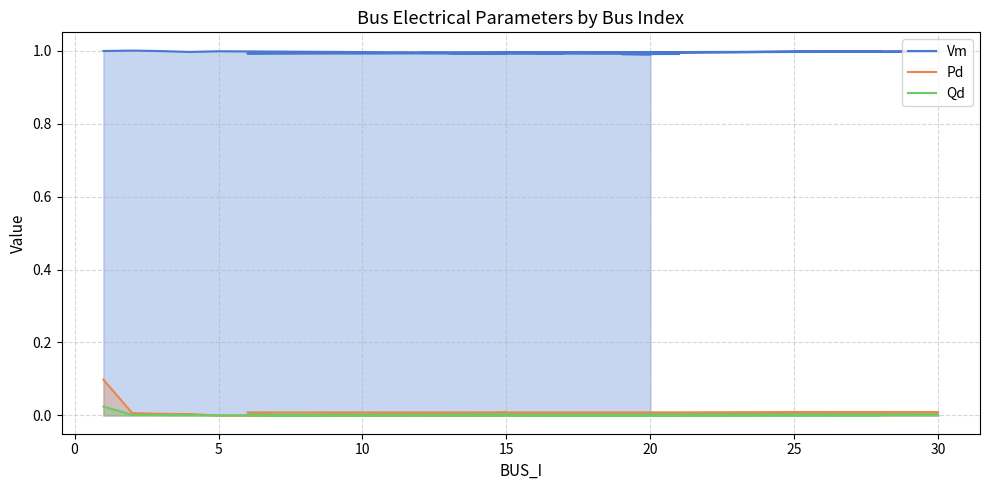

Is the value of Vm at 5 greater than the value of Pd at 25?

Yes